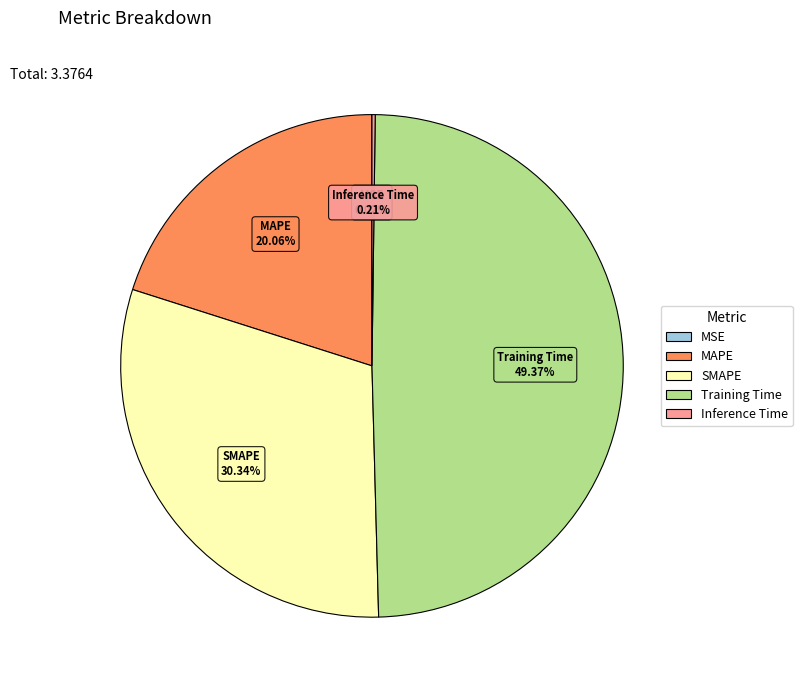

Is there any slice that represents more than half of the pie?

No